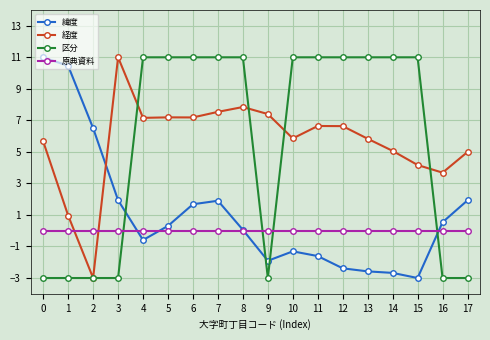

The 緯度 series shows 0.1 at 8. True or false?

True